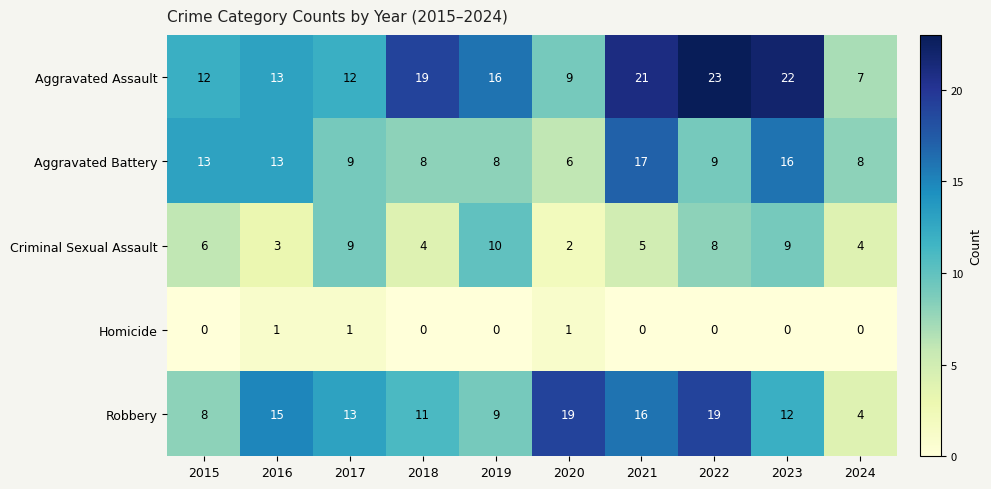

Which series changed the most between 2019 and 2021?

Aggravated Battery